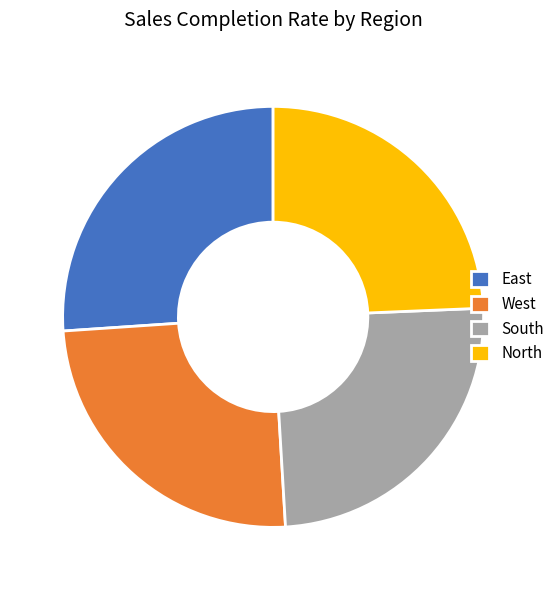

True or false: North accounts for 19% of the total.

False